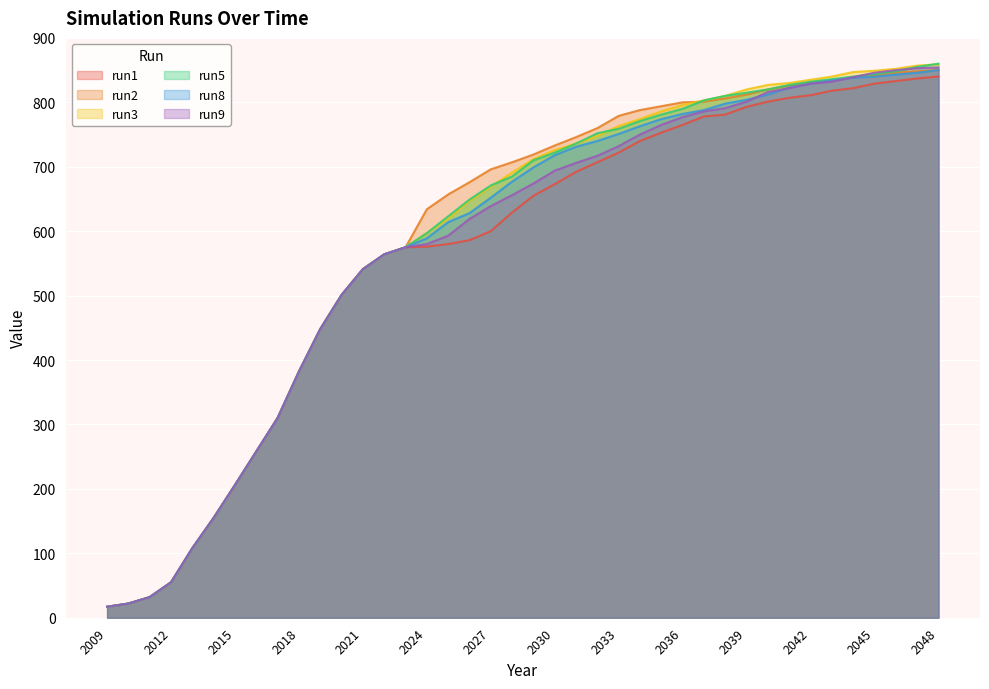

What is the value of the run1 point at the 32nd from the left?

801